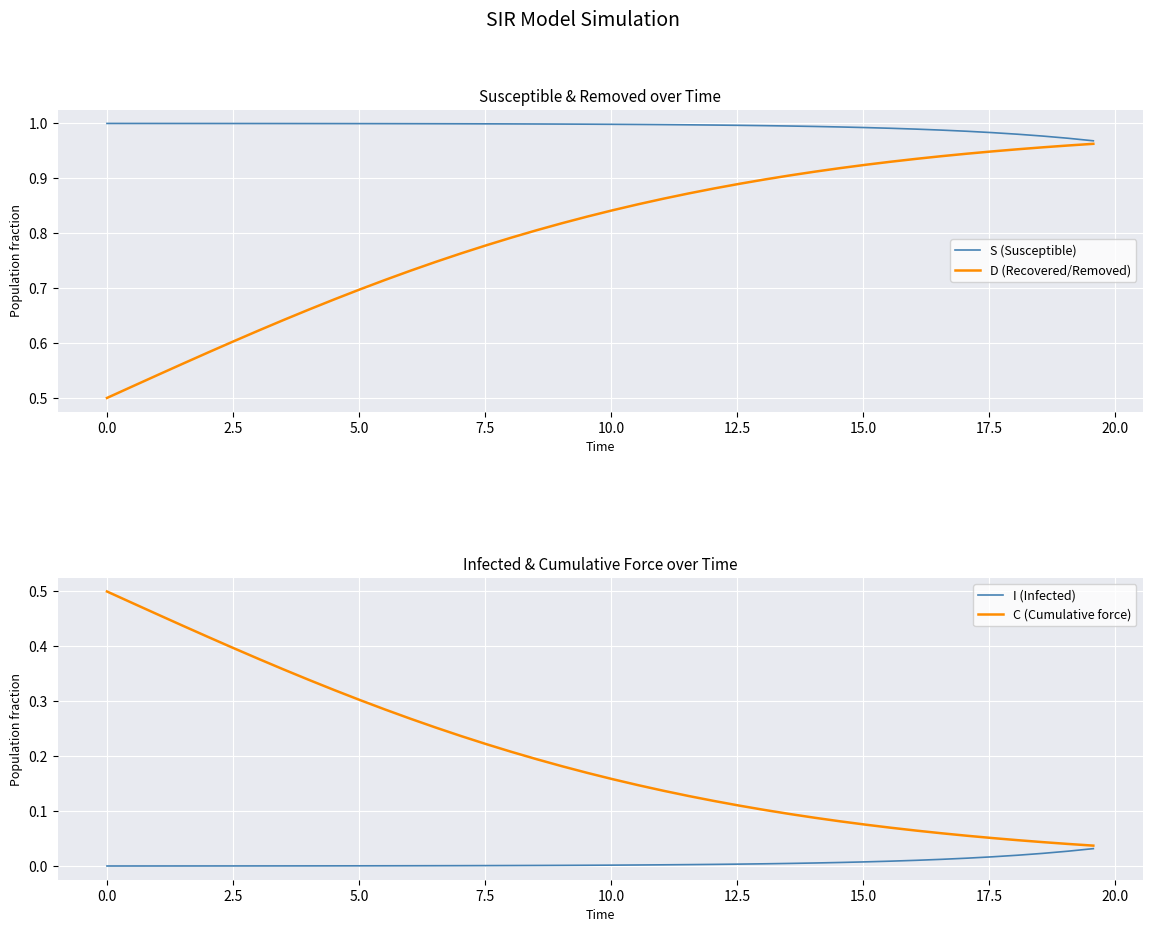

What is the value of the S (Susceptible) point at the 17th from the left?

1.0